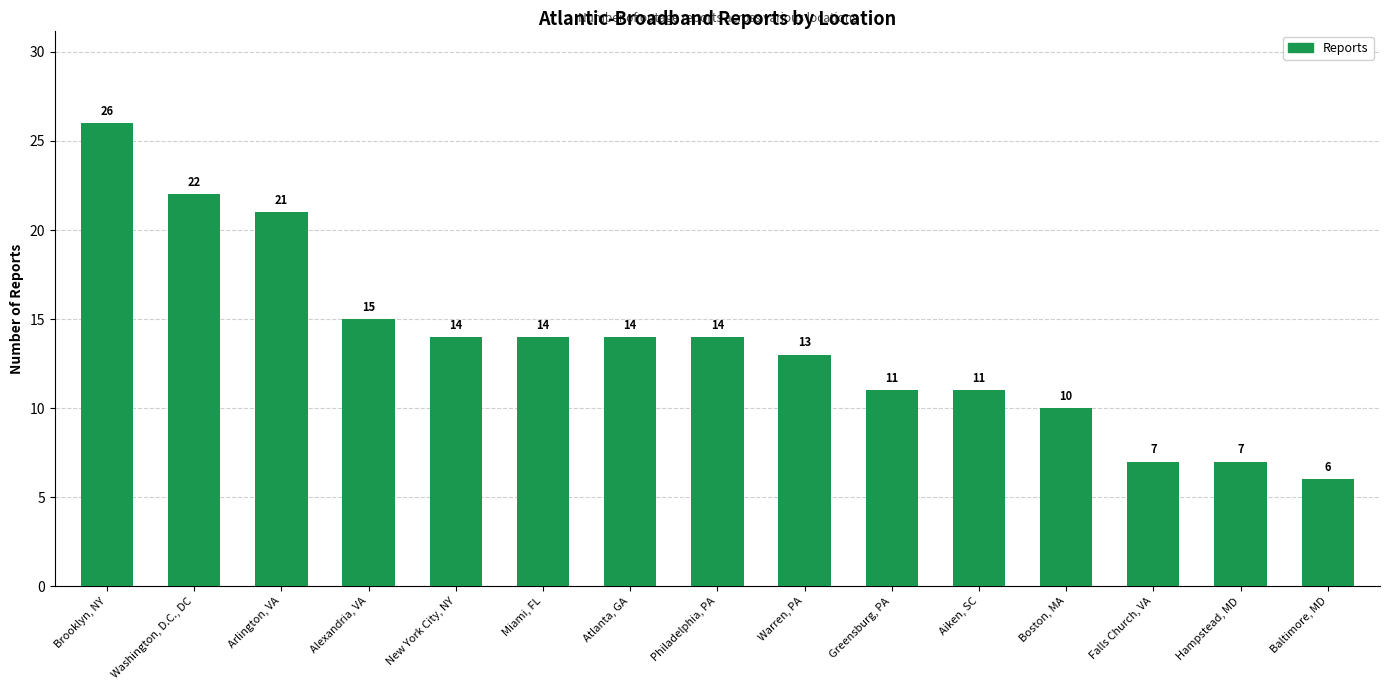

What is the label of the 10th bar from the right?

Miami, FL